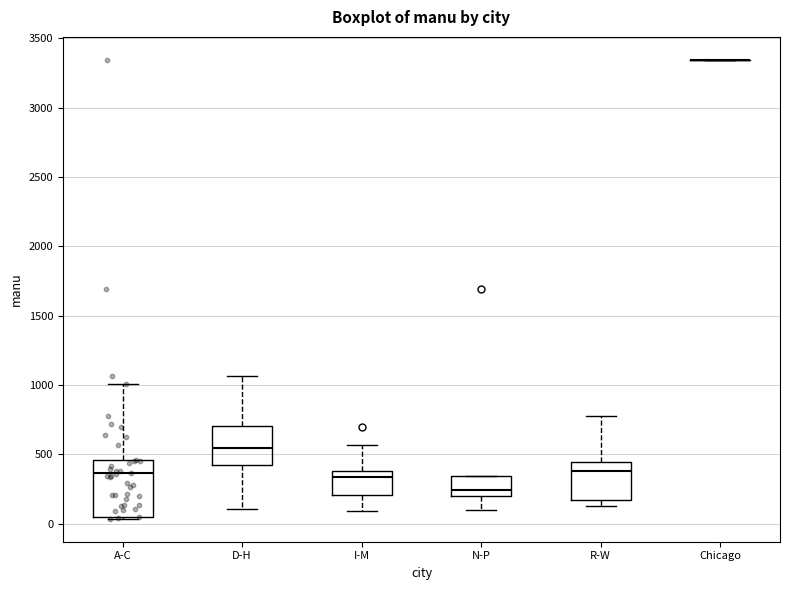

Reading left to right, transcribe this box plot: for each box, give where its median line is, the range the box spans, and where its two whiskers end, as read against the y-axis. The values are not printed on the chart, so give them approximately, as read against the axis.

A-C: median 350, box 50 to 450, whiskers 50 to 1000
D-H: median 550, box 400 to 700, whiskers 100 to 1050
I-M: median 350, box 200 to 400, whiskers 100 to 550
N-P: median 250, box 200 to 350, whiskers 100 to 350
R-W: median 400, box 150 to 450, whiskers 150 (just below the box's lower edge) to 800
Chicago: box collapsed to a line at 3350, whiskers 3350 to 3350